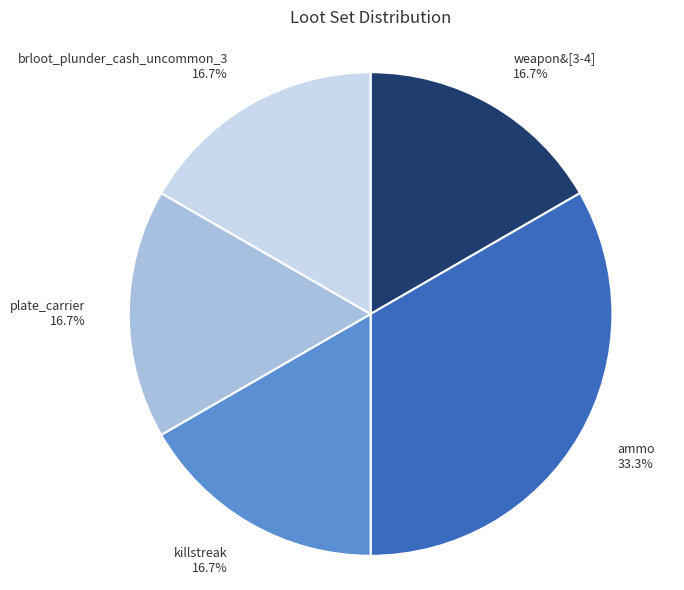

What is the total percentage of ammo and plate_carrier?

50.0%